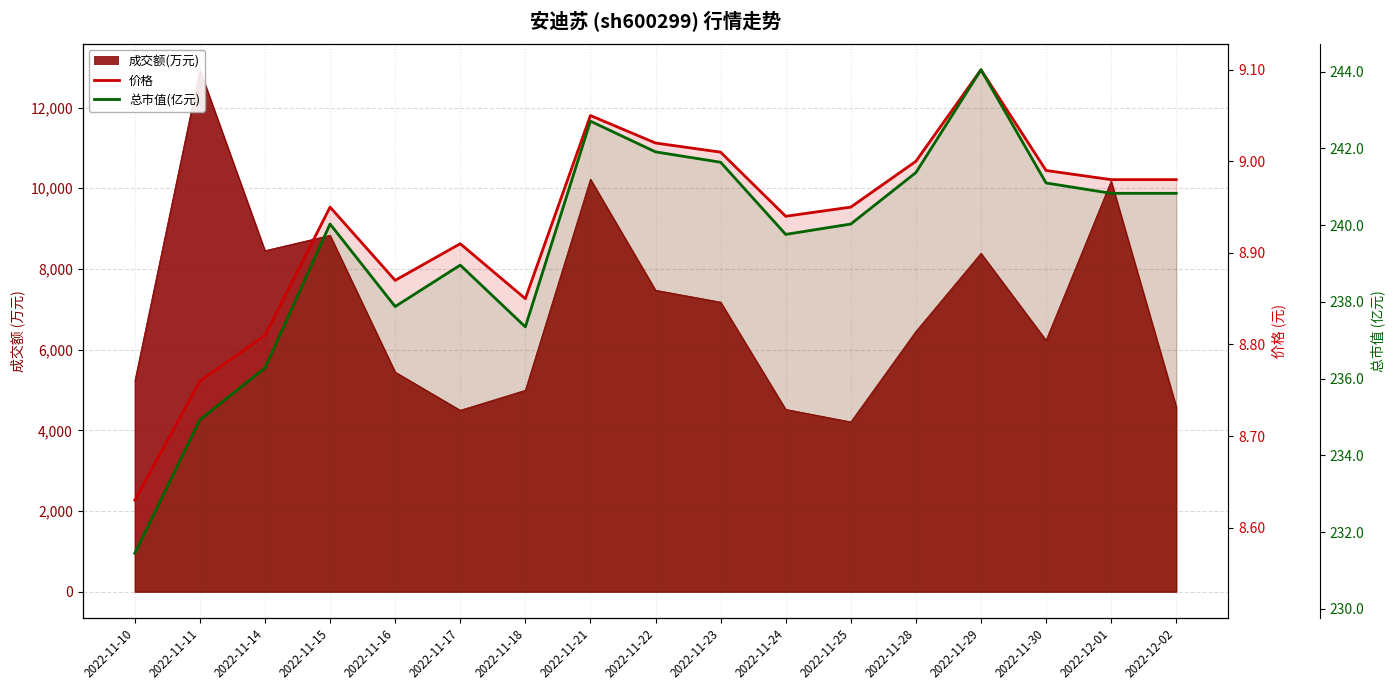

What is the label of the 17th point from the left?

2022-12-02